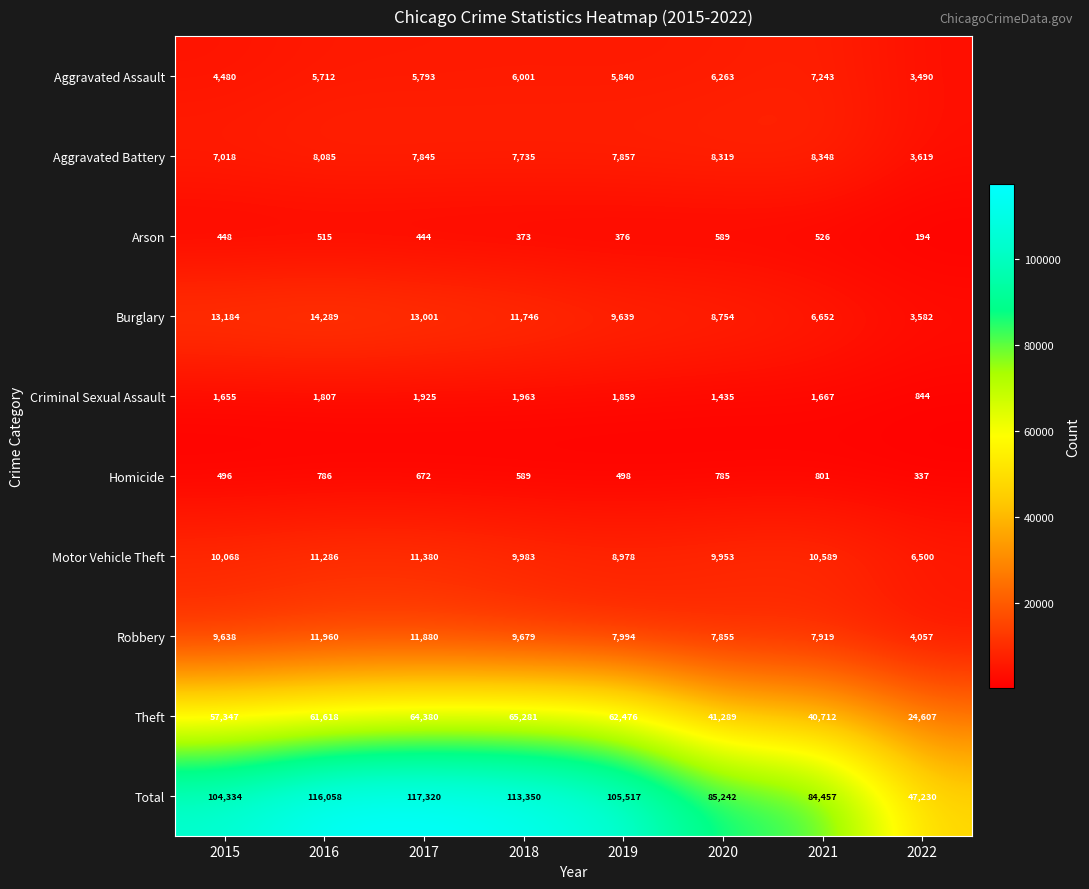

Which series has the largest total across all categories?

Total